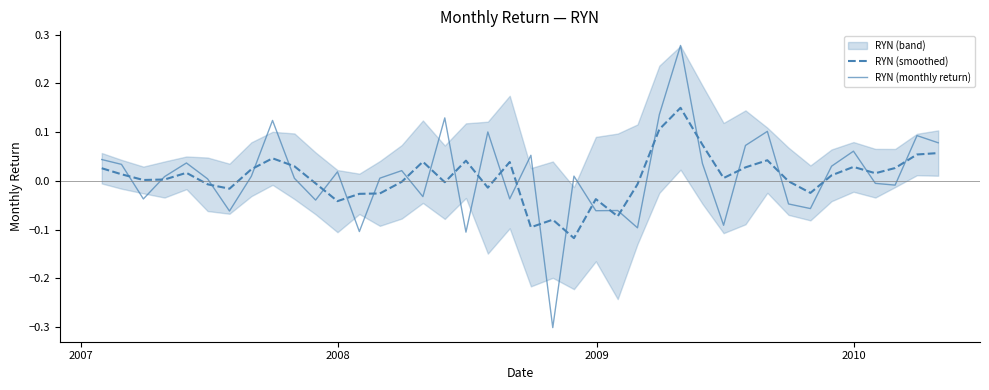

How many intersections are there between RYN (monthly return) and RYN (smoothed)?

26